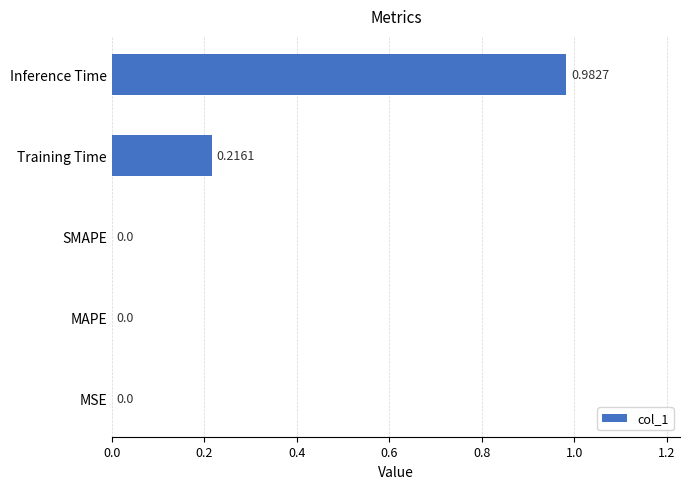

Which label corresponds to the largest value in the chart?

Inference Time